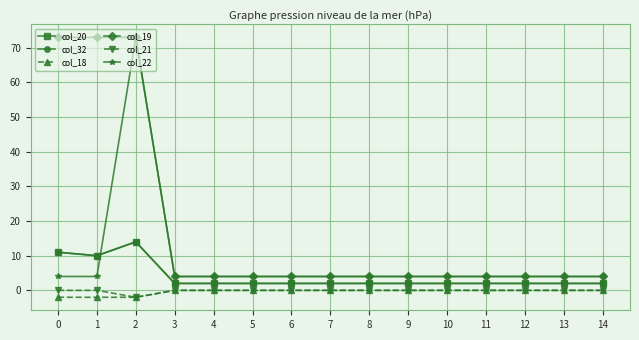

Does the chart have visible grid lines?

Yes